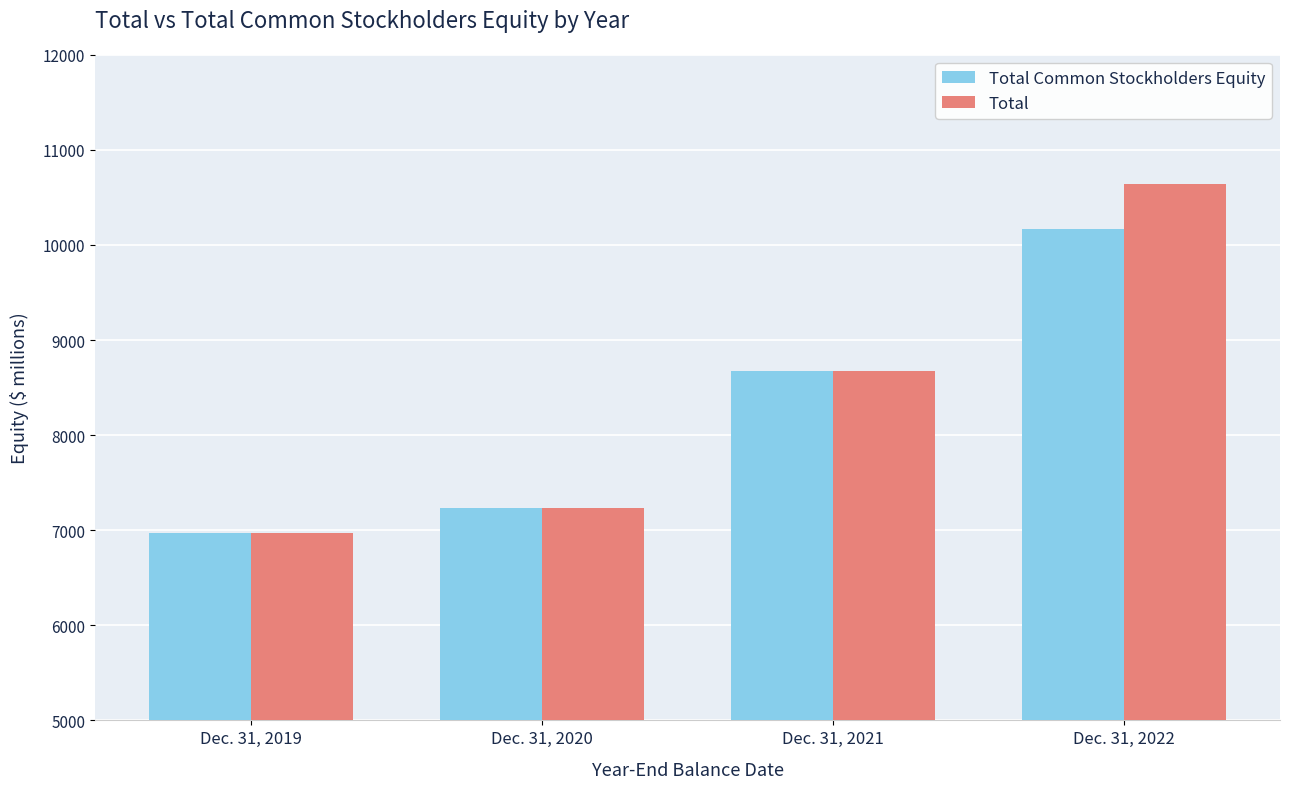

At which label is Total closest to 8809?

Dec. 31, 2021